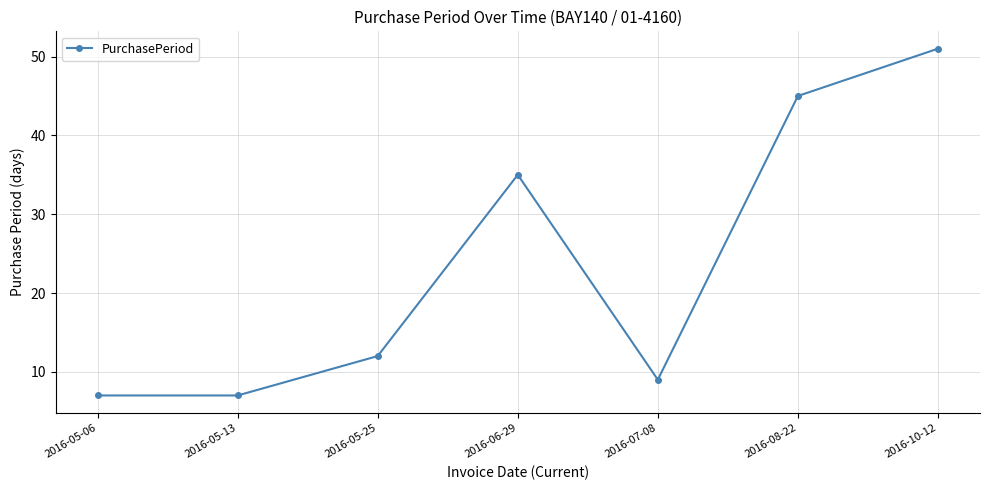

The chart shows a value of 7 at 2016-05-13. True or false?

True